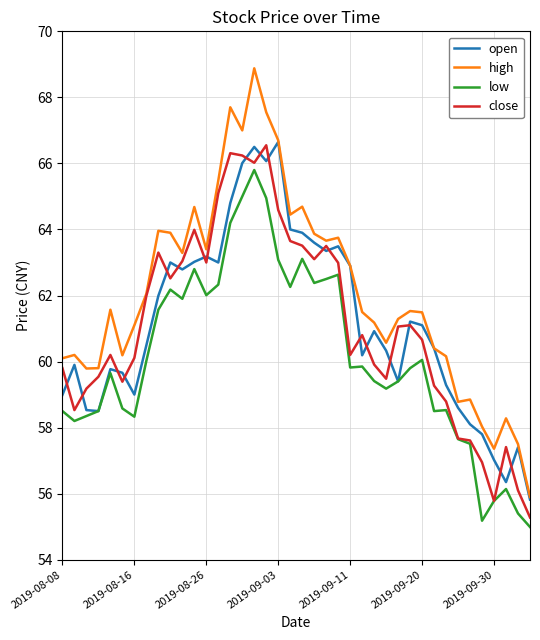

What is the smallest value displayed?

55.0